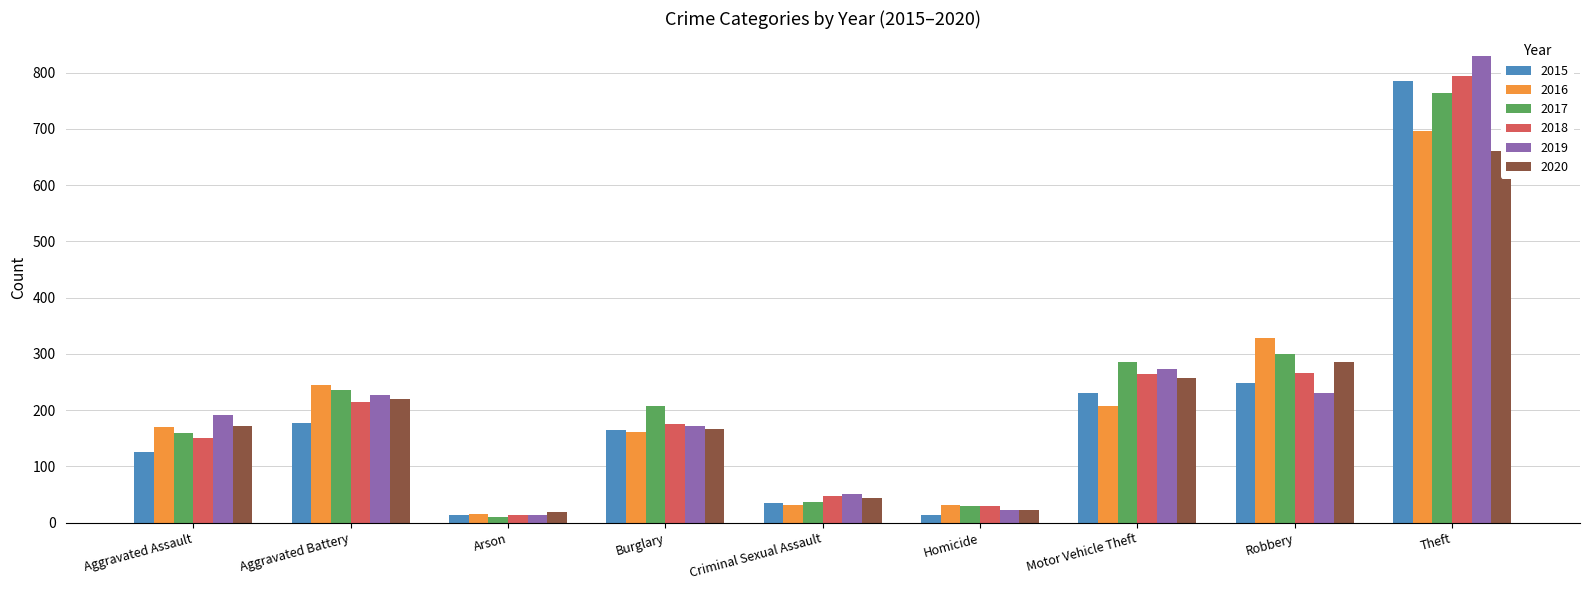

What position from the right is Aggravated Assault?

9